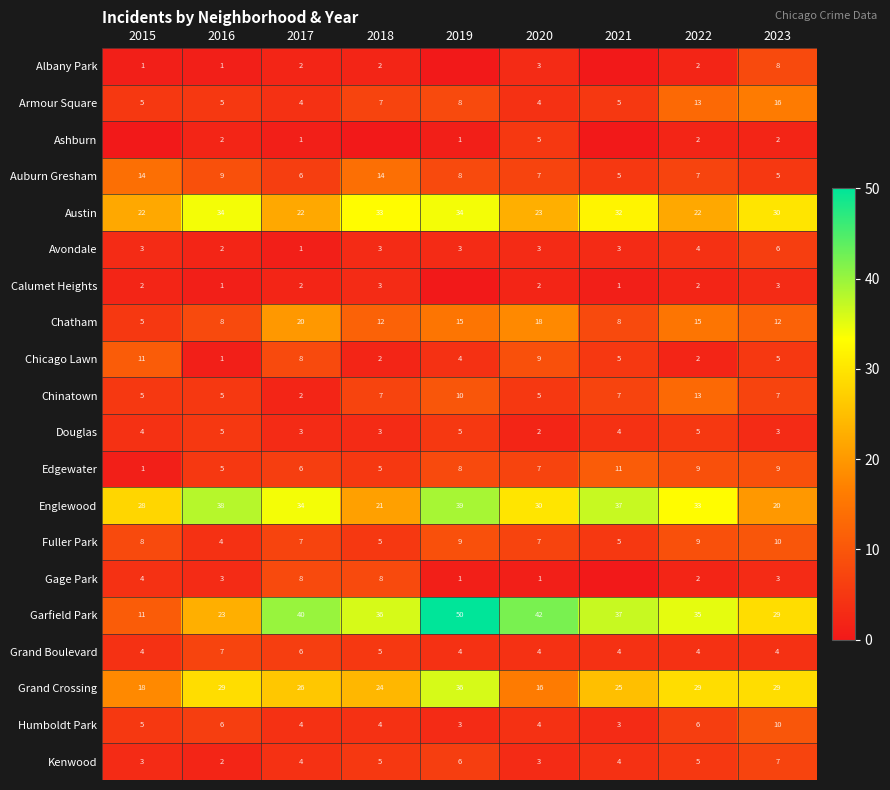

At which label does Grand Boulevard reach its peak?

2016